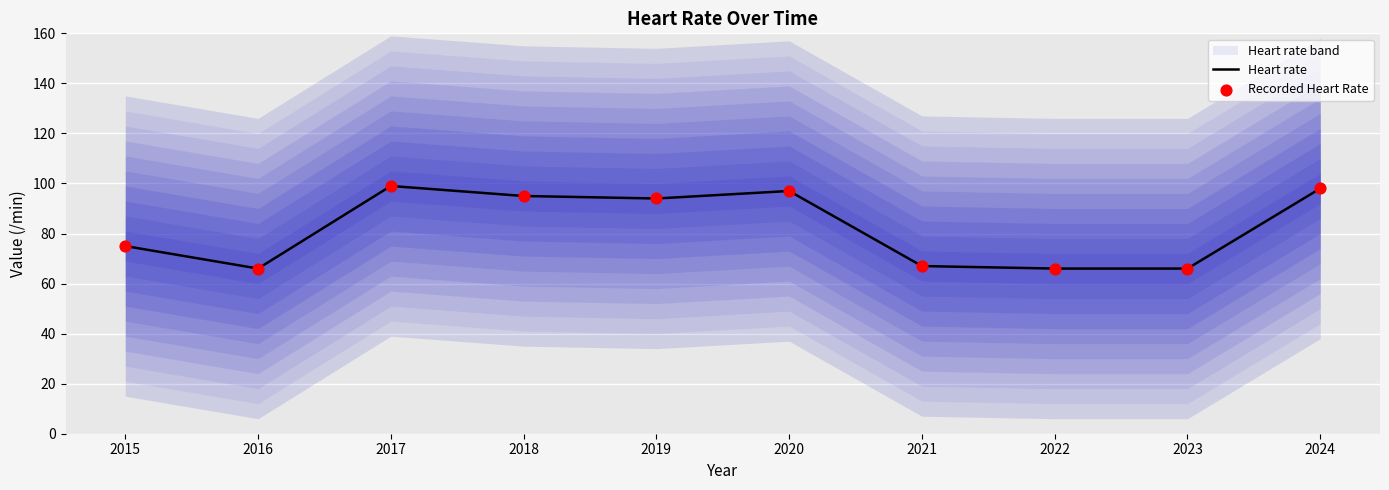

Which series has the largest total across all categories?

Heart rate